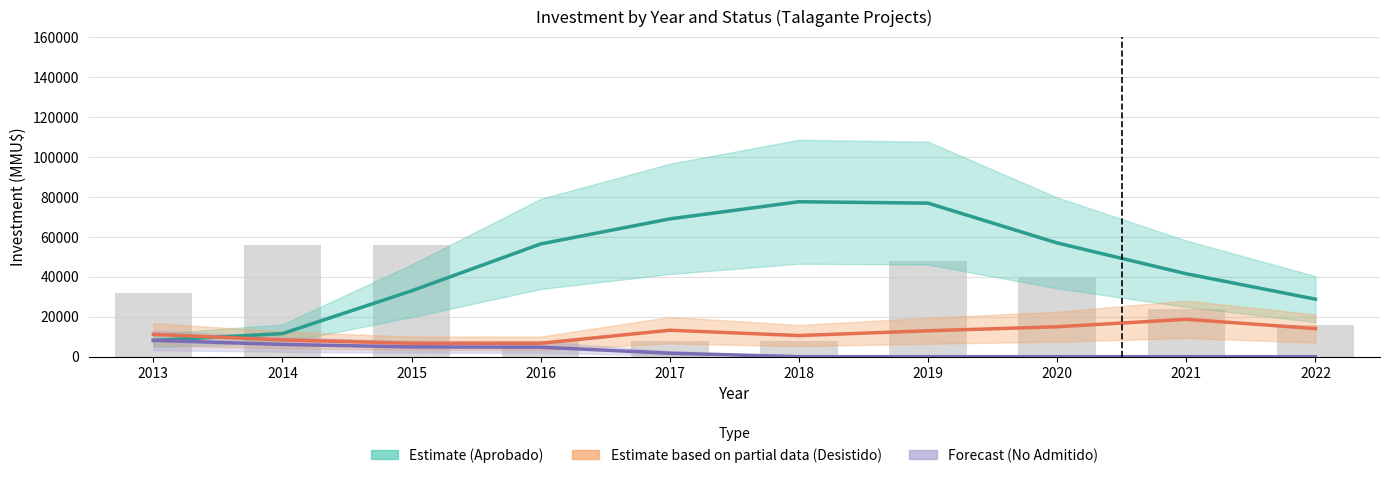

What is the average value of the Estimate based on partial data (Desistido) series?

11748.3